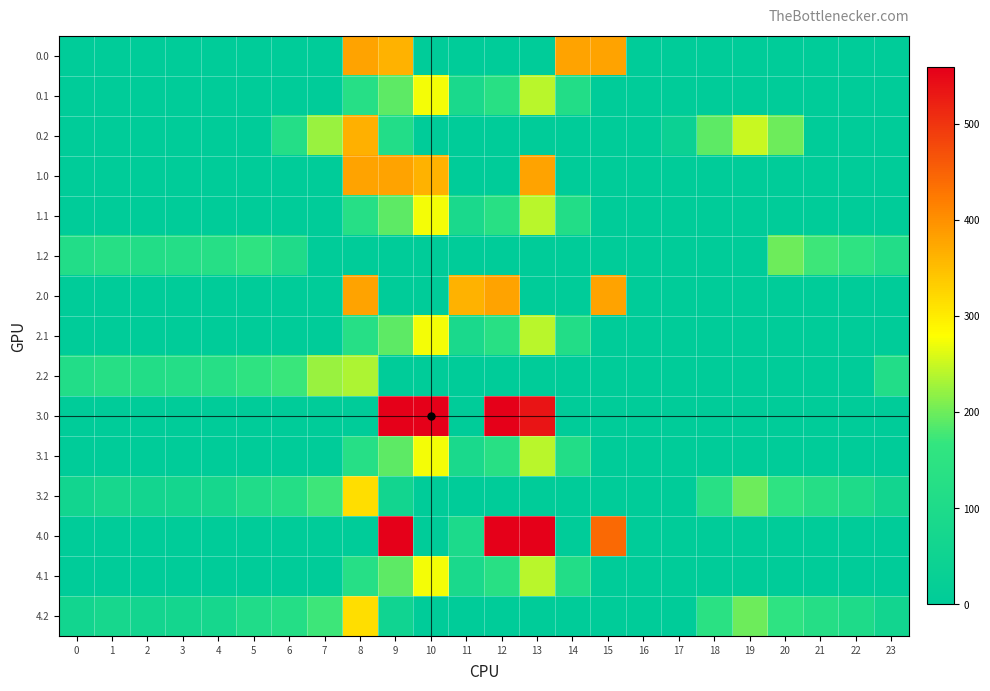

At how many categories does at least one series exceed 242?

9